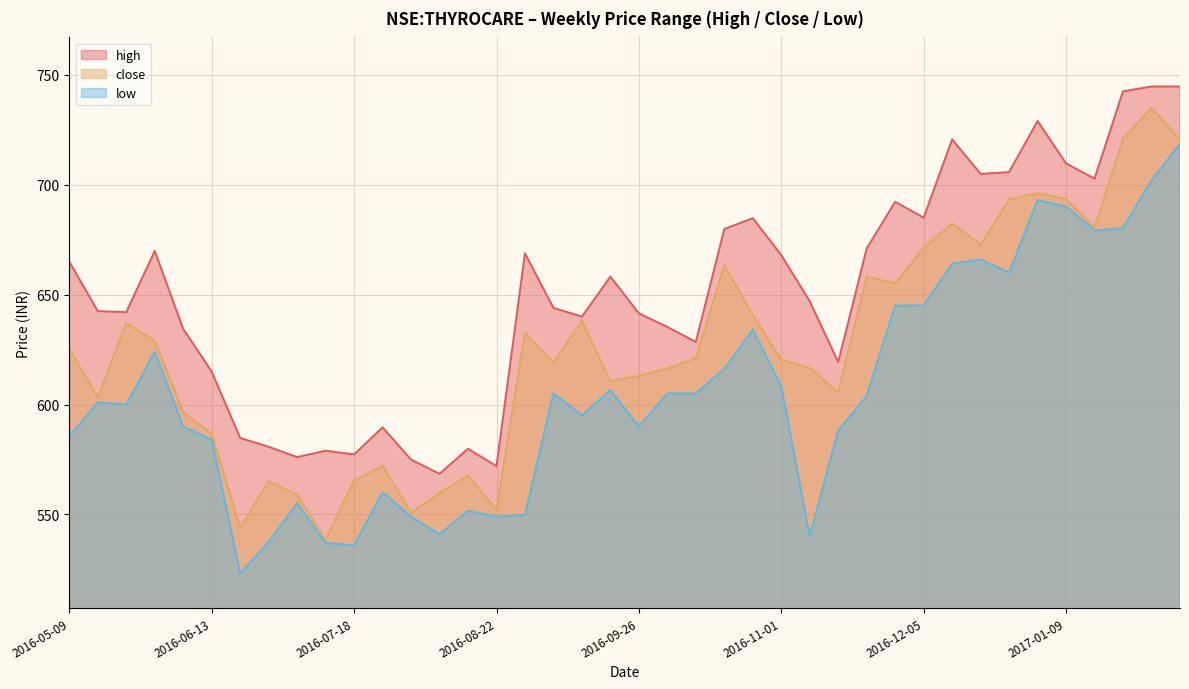

Where is the first local maximum for low?

2016-05-16